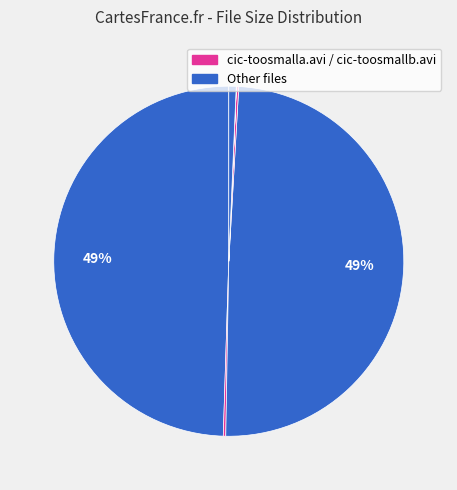

Is there a majority slice in this chart?

No